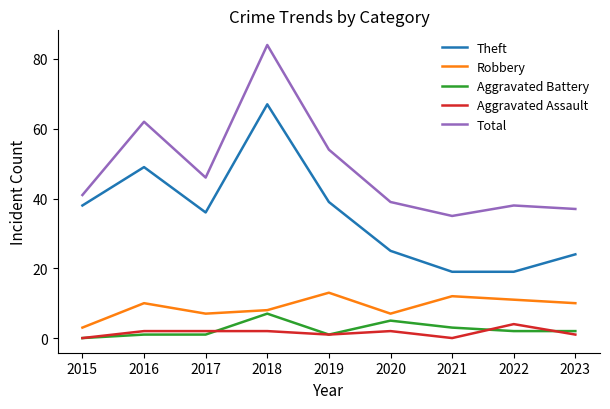

The Robbery series shows 11 at 2022. True or false?

True